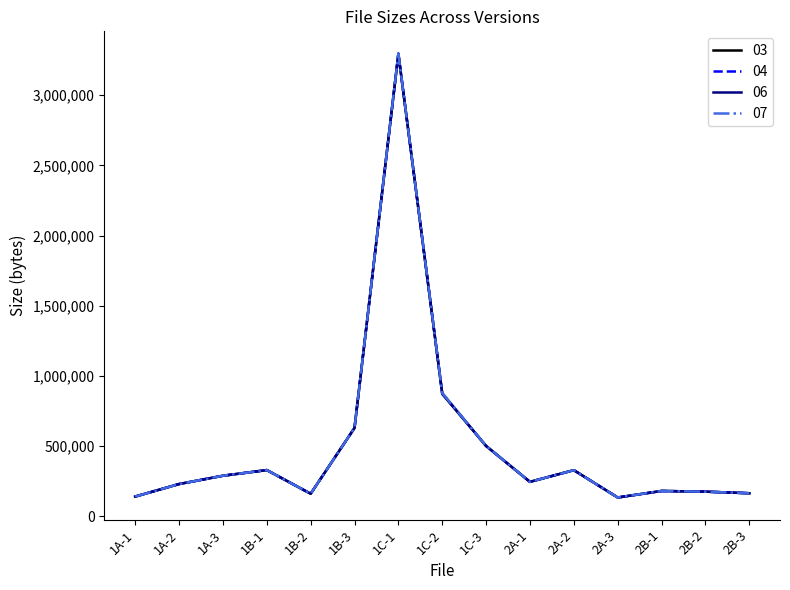

Where does the 07 series first go above 245878?

1A-3